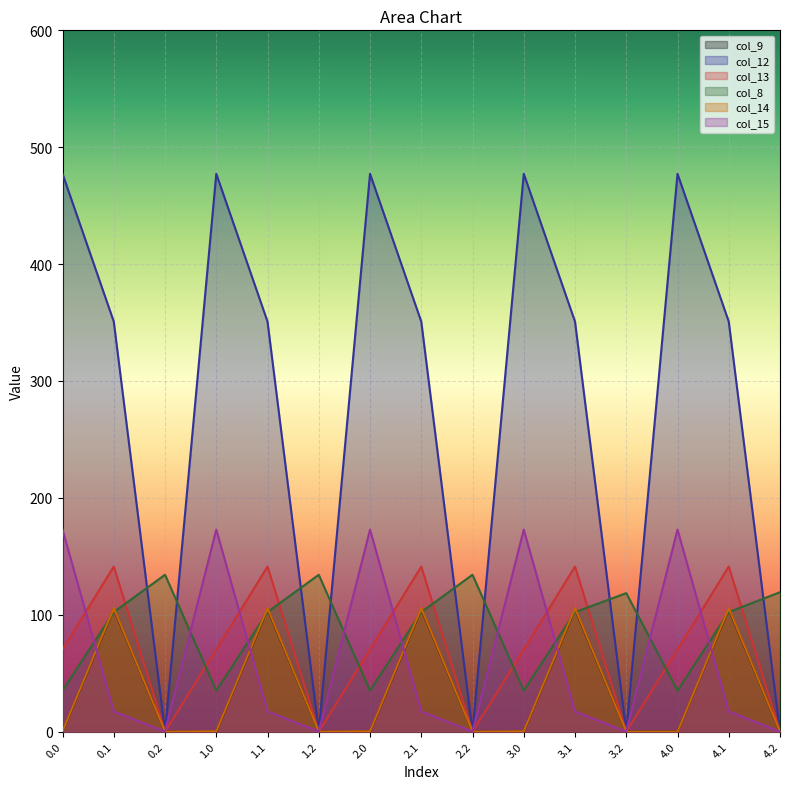

At which category is the sum across all series the highest?

0.1